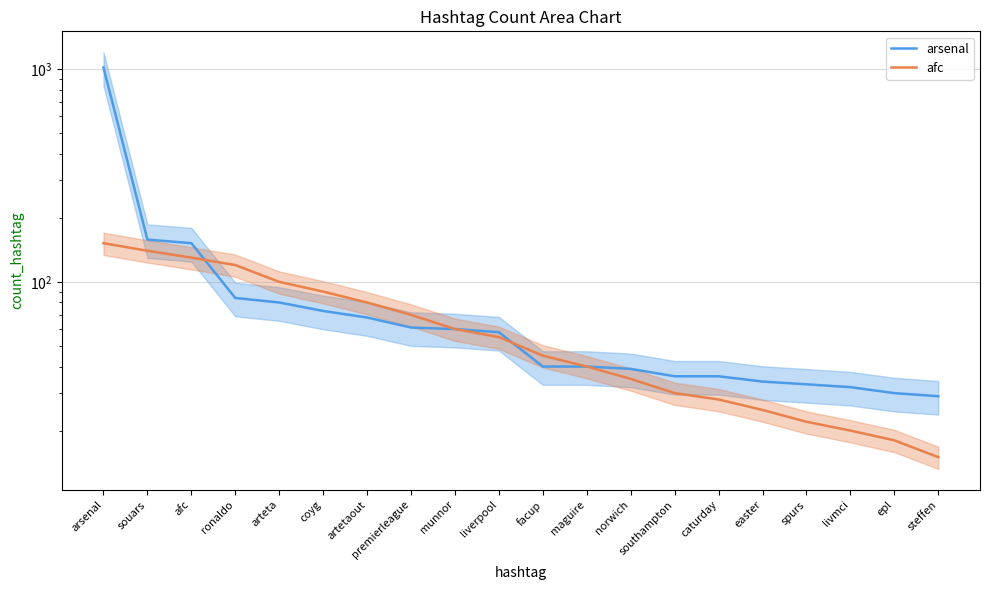

At which label does afc first exceed 55?

arsenal